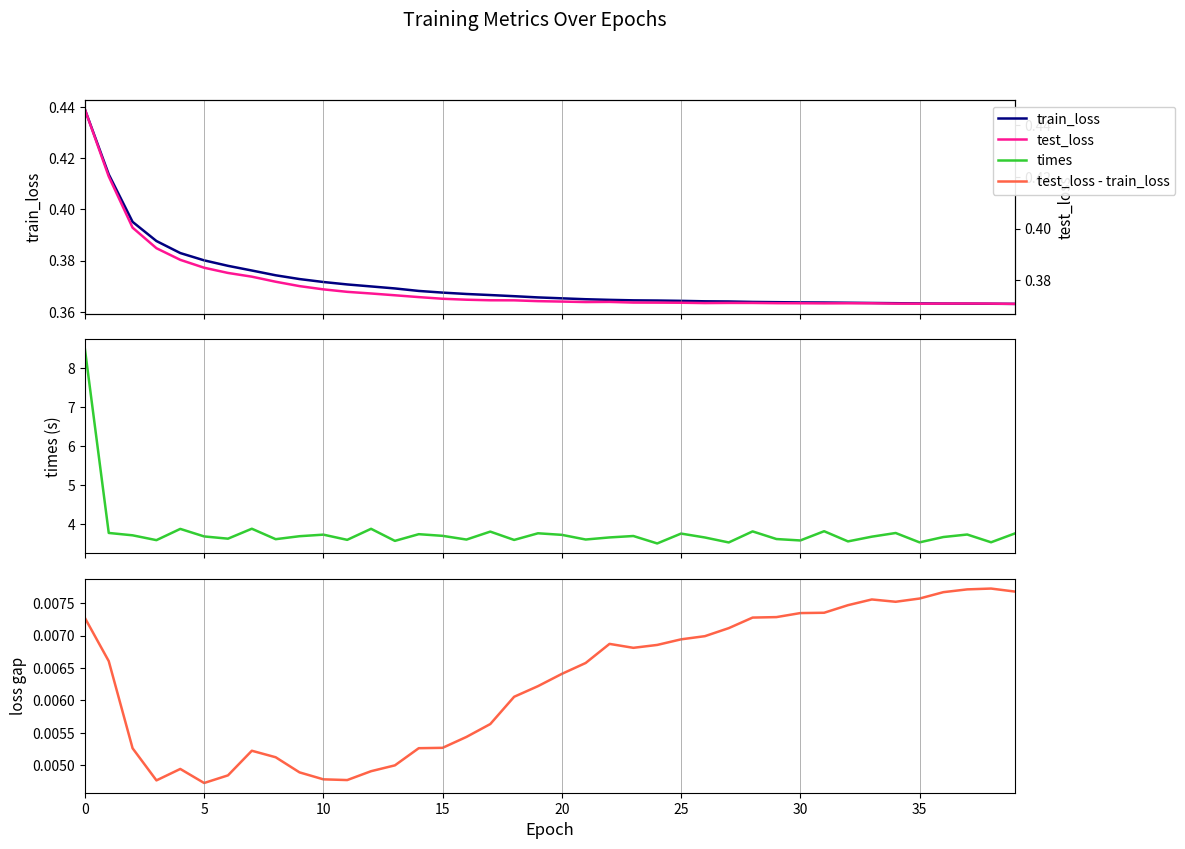

In test_loss, how many points are lower than both neighbors (excluding endpoints)?

4